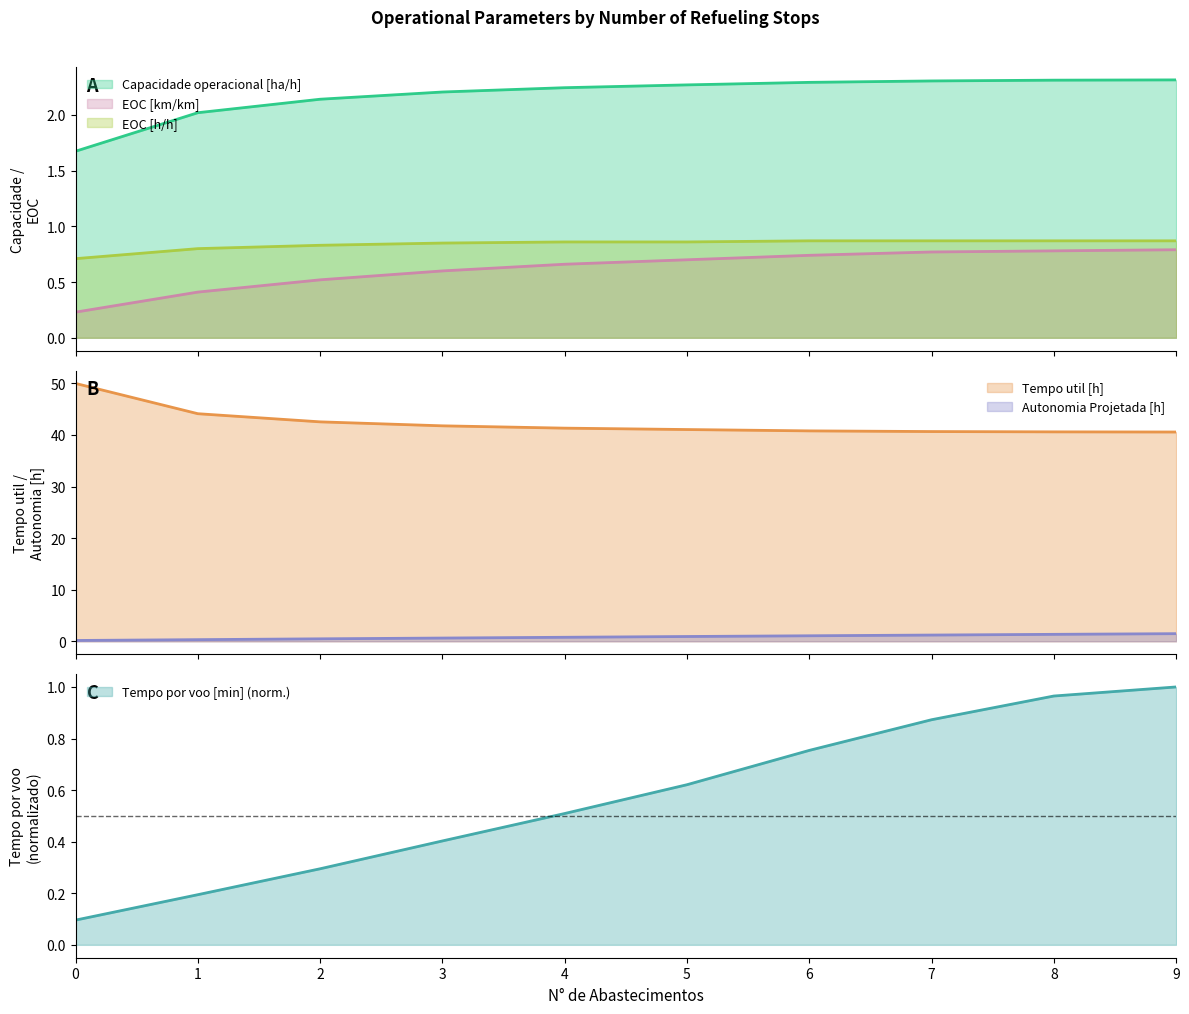

The EOC [h/h] series shows 1.4 at 6. True or false?

False